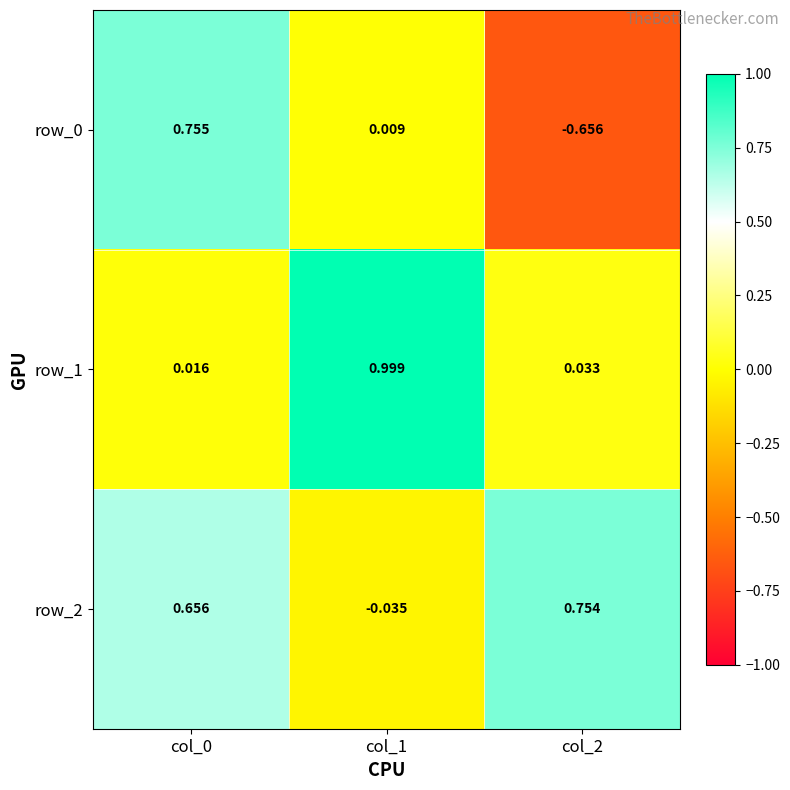

Is the value of row_2 at col_1 greater than the value of row_0 at col_0?

No